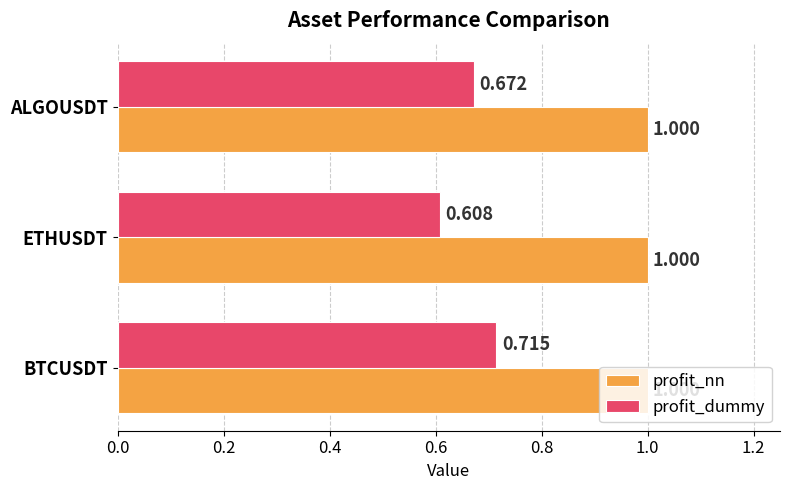

Which category has the lowest value across all series?

ETHUSDT